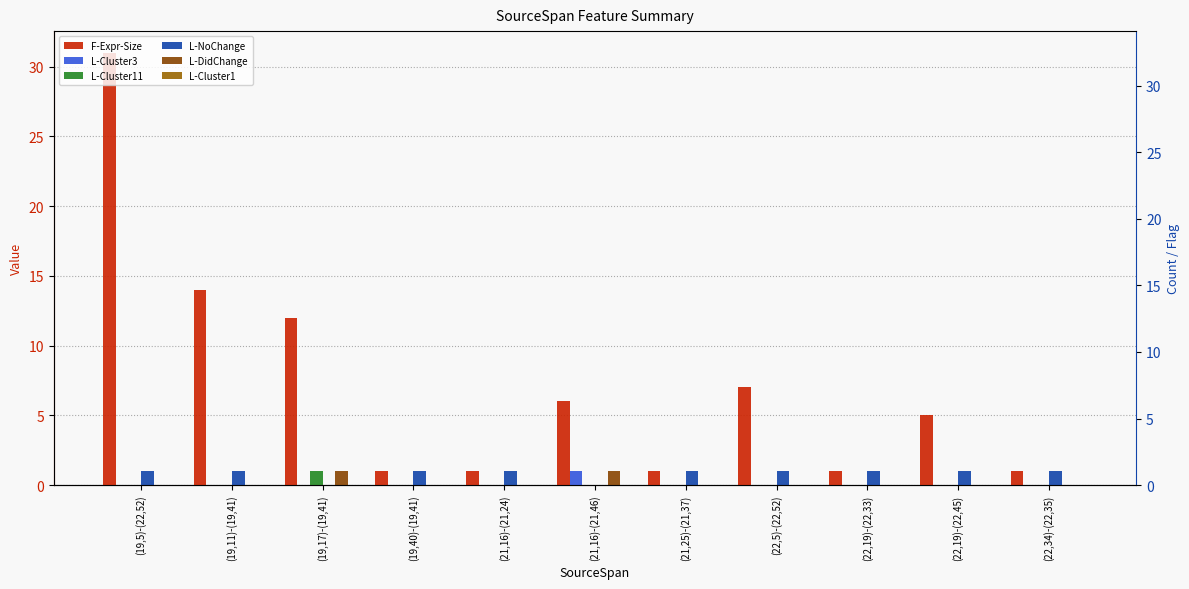

Between (19,40)-(19,41) and (21,25)-(21,37), which is larger?

(19,40)-(19,41)